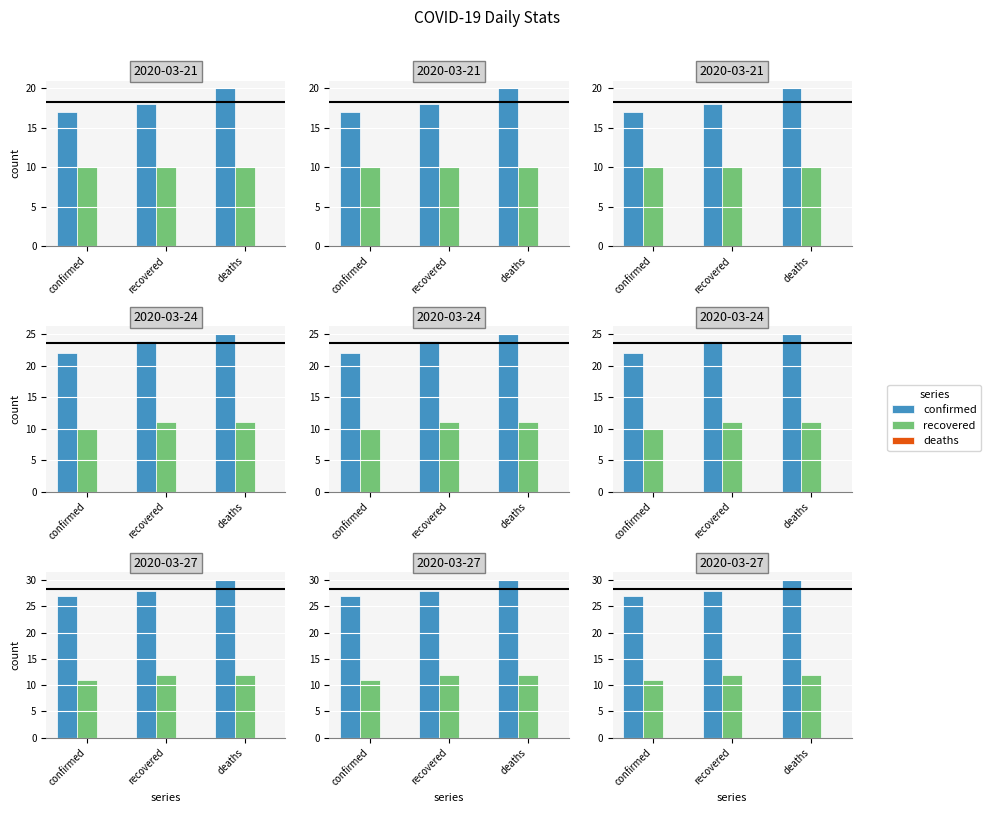

How many bars are there in each group?

3